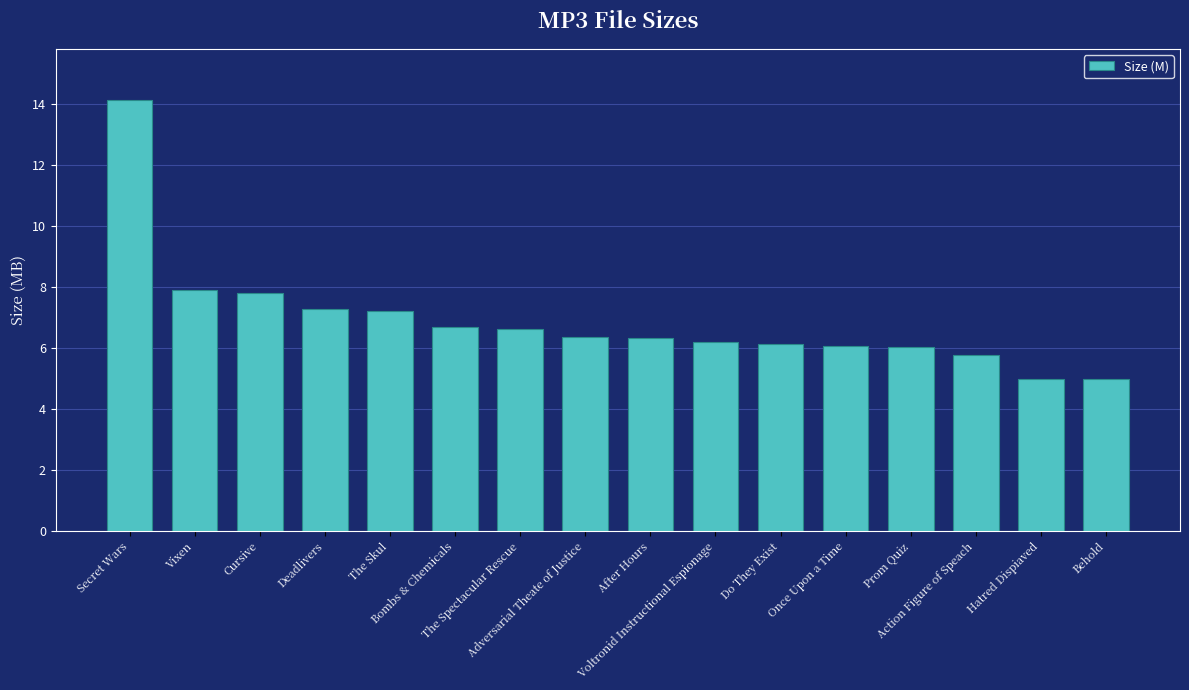

What is the minimum value shown in the chart?

5.0